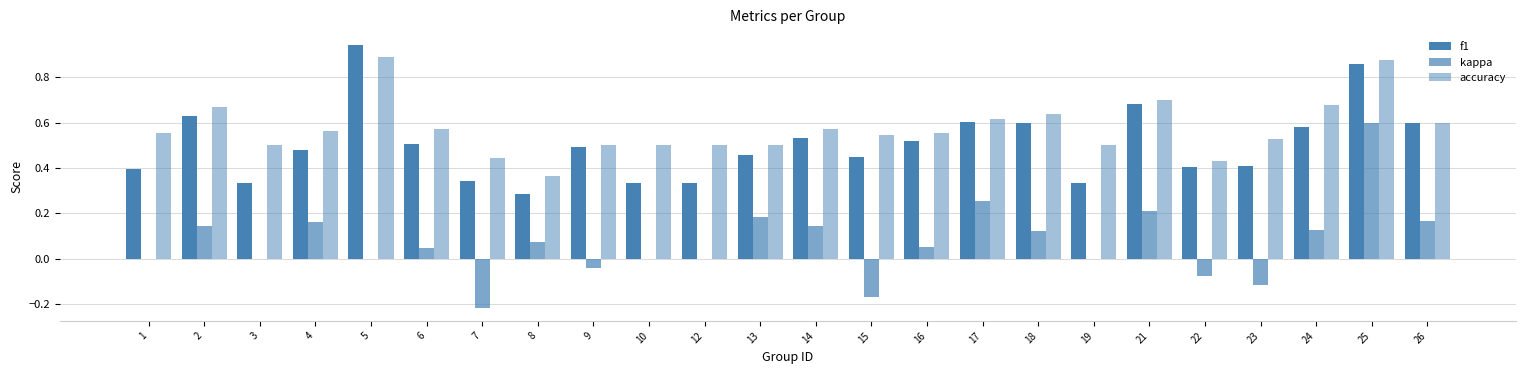

Are the bars horizontal?

No